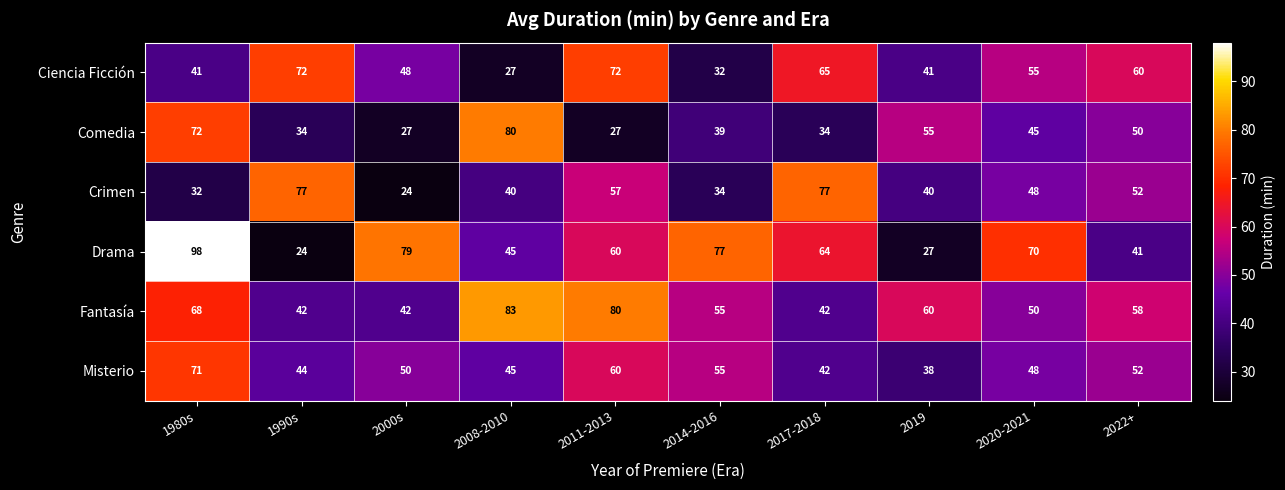

List the series in order of their peak value, highest first.

Drama, Fantasía, Comedia, Crimen, Ciencia Ficción, Misterio